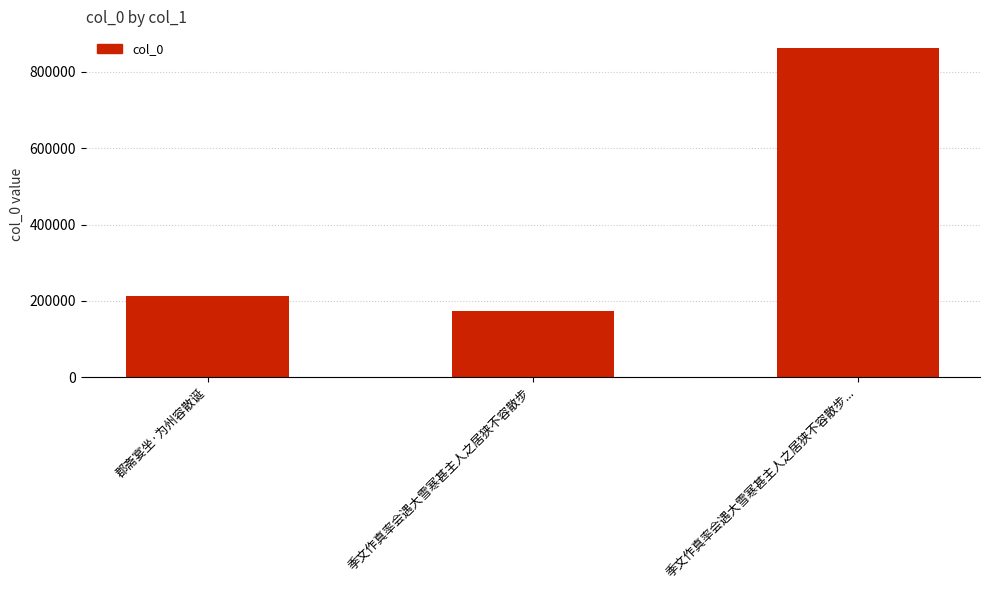

Approximately how many times larger is the value at 季文作真率会遇大雪寒甚主人之居狭不容散步... compared to 郡斋宴坐·为州容散诞?

4.1